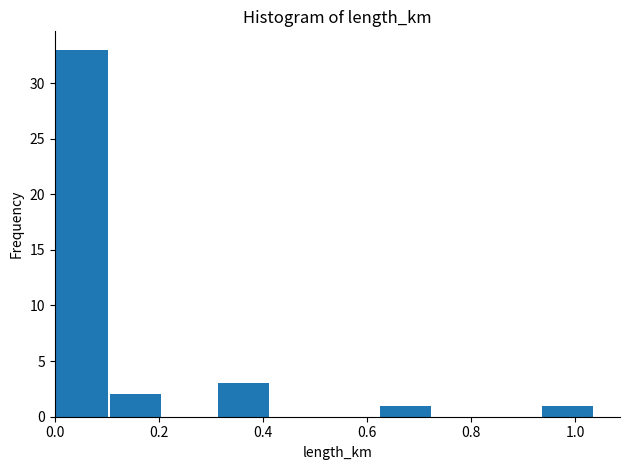

Reading left to right, transcribe this chart: for each bar, give the range it covers on the x-axis and its height. Neither the bar edges nor the heights are printed on the chart, so give them approximately, as read against the axes.

0.00 to 0.10: 33
0.10 to 0.22: 2
0.22 to 0.32: 0
0.32 to 0.42: 3
0.42 to 0.52: 0
0.52 to 0.62: 0
0.62 to 0.72: 1
0.72 to 0.84: 0
0.84 to 0.94: 0
0.94 to 1.04: 1